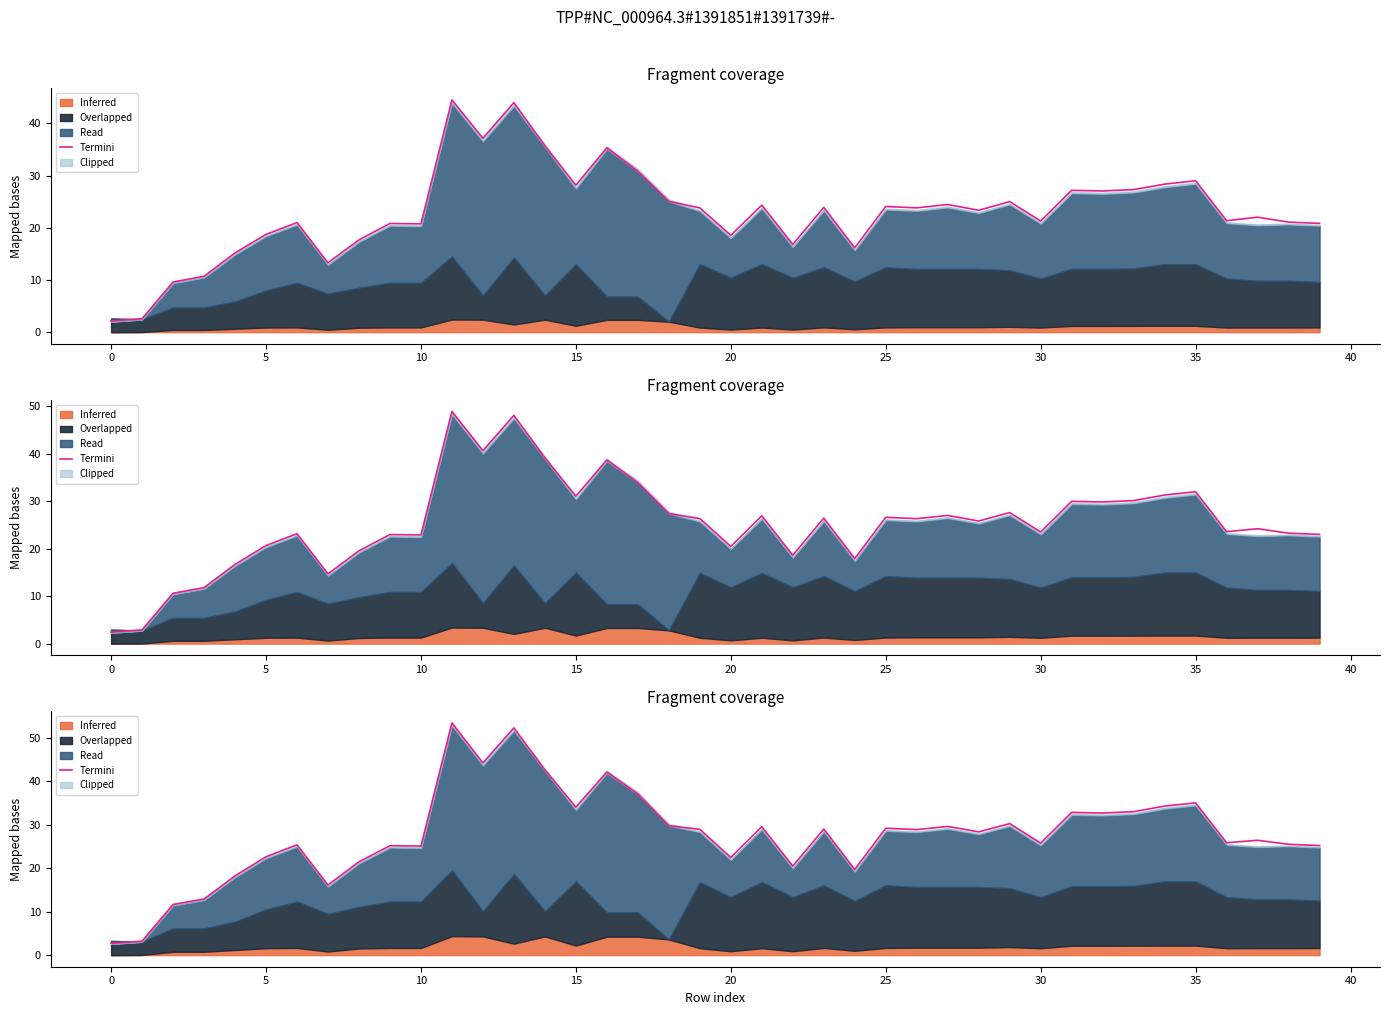

The chart shows a value of 5.0 at 0. True or false?

False